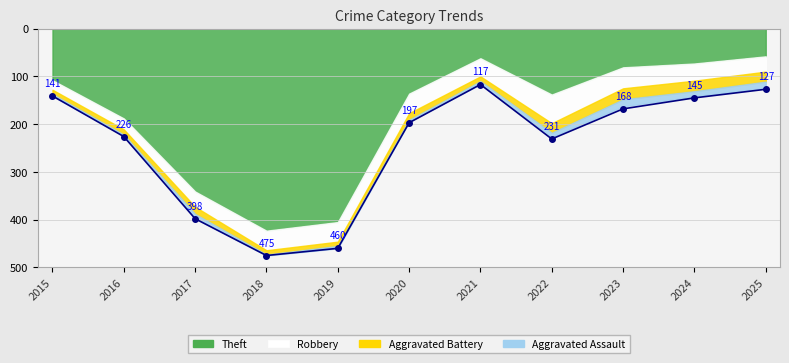

What is the difference between the values at 2023 and 2021?

51